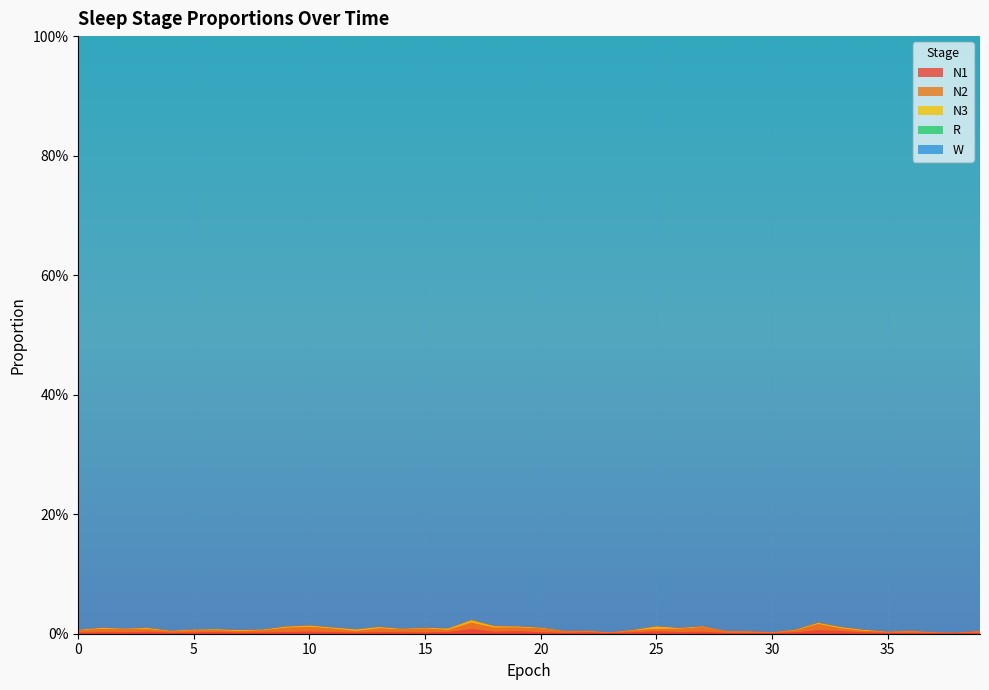

Reading left to right, what are all the values shown in this chart?

N1: 0.0	0.0	0.0	0.0	0.0	0.0	0.0	0.0	0.0	0.0	0.0	0.0	0.0	0.0	0.0	0.0	0.0	0.0	0.0	0.0	0.0	0.0	0.0	0.0	0.0	0.0	0.0	0.0	0.0	0.0	0.0	0.0	0.0	0.0	0.0	0.0	0.0	0.0	0.0	0.0
N2: 0.0	0.0	0.0	0.0	0.0	0.0	0.0	0.0	0.0	0.0	0.0	0.0	0.0	0.0	0.0	0.0	0.0	0.0	0.0	0.0	0.0	0.0	0.0	0.0	0.0	0.0	0.0	0.0	0.0	0.0	0.0	0.0	0.0	0.0	0.0	0.0	0.0	0.0	0.0	0.0
N3: 0.0	0.0	0.0	0.0	0.0	0.0	0.0	0.0	0.0	0.0	0.0	0.0	0.0	0.0	0.0	0.0	0.0	0.0	0.0	0.0	0.0	0.0	0.0	0.0	0.0	0.0	0.0	0.0	0.0	0.0	0.0	0.0	0.0	0.0	0.0	0.0	0.0	0.0	0.0	0.0
R: 0.0	0.0	0.0	0.0	0.0	0.0	0.0	0.0	0.0	0.0	0.0	0.0	0.0	0.0	0.0	0.0	0.0	0.0	0.0	0.0	0.0	0.0	0.0	0.0	0.0	0.0	0.0	0.0	0.0	0.0	0.0	0.0	0.0	0.0	0.0	0.0	0.0	0.0	0.0	0.0
W: 1.0	1.0	1.0	1.0	1.0	1.0	1.0	1.0	1.0	1.0	1.0	1.0	1.0	1.0	1.0	1.0	1.0	1.0	1.0	1.0	1.0	1.0	1.0	1.0	1.0	1.0	1.0	1.0	1.0	1.0	1.0	1.0	1.0	1.0	1.0	1.0	1.0	1.0	1.0	1.0